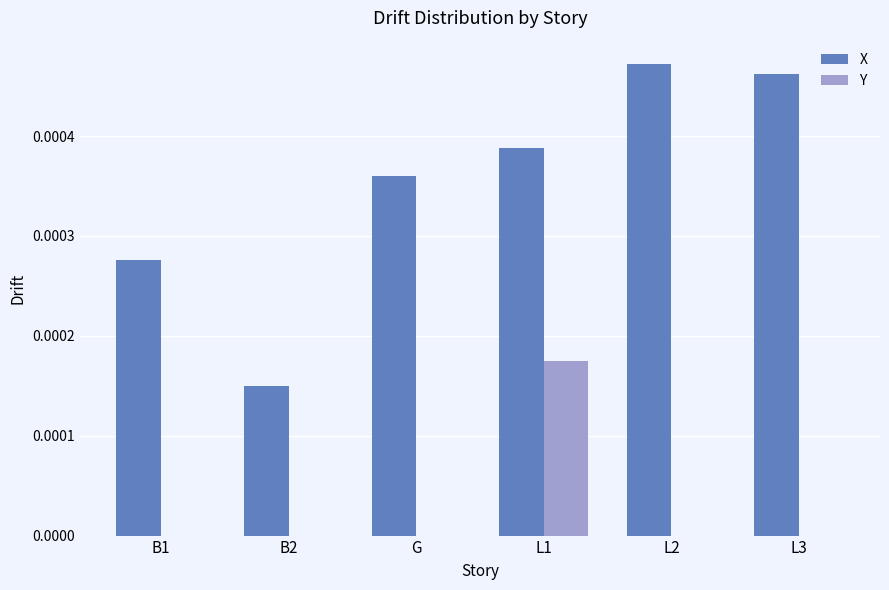

Is the value of Y at B1 greater than the value of X at G?

No